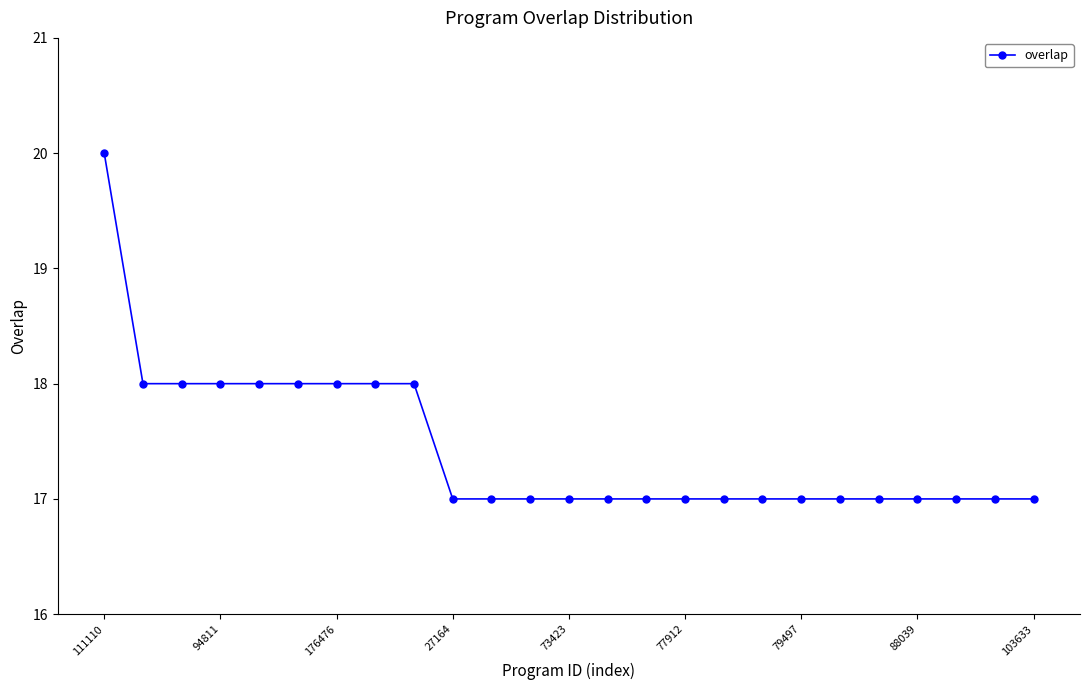

What is the average value?

17